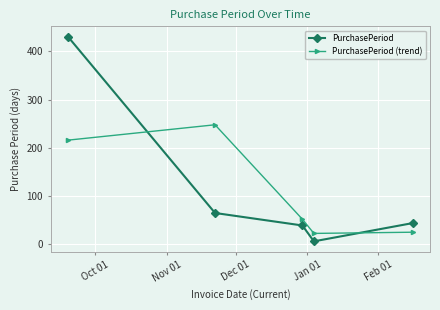

Count the number of categories in the chart.

5